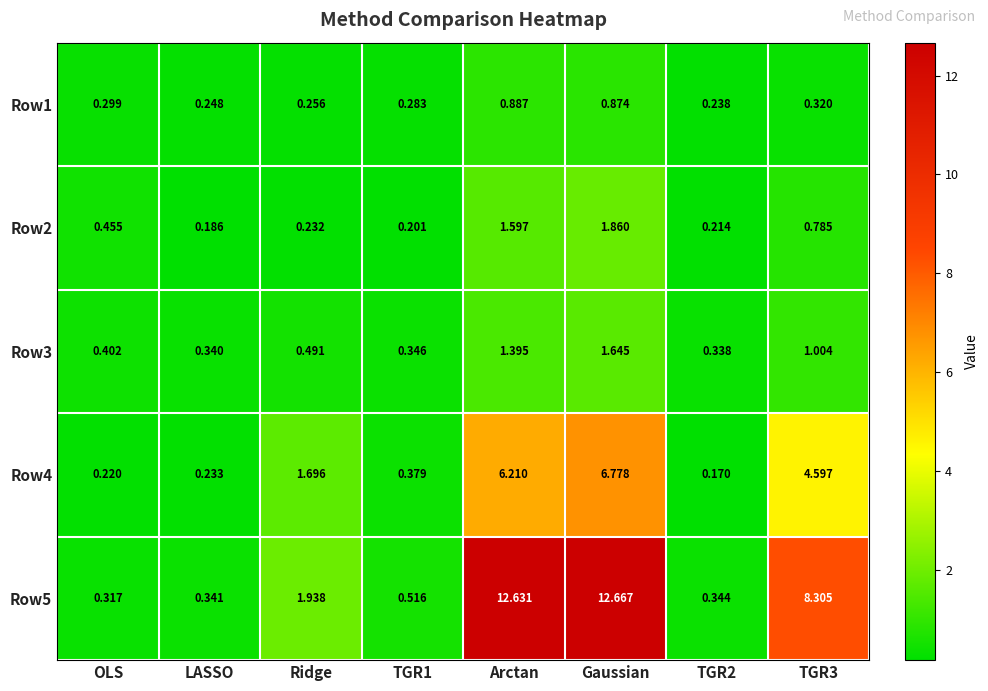

At which category is the sum across all series the highest?

Gaussian